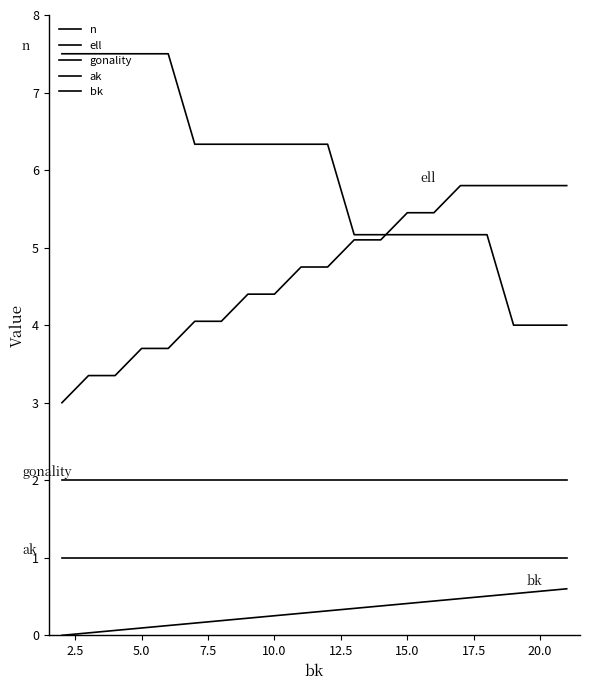

Reading left to right, extract all data points from this chart.

n: 7.5	7.5	7.5	7.5	7.5	6.3	6.3	6.3	6.3	6.3	6.3	5.2	5.2	5.2	5.2	5.2	5.2	4.0	4.0	4.0
ell: 3.0	3.3	3.3	3.7	3.7	4.0	4.0	4.4	4.4	4.7	4.7	5.1	5.1	5.4	5.4	5.8	5.8	5.8	5.8	5.8
gonality: 2.0	2.0	2.0	2.0	2.0	2.0	2.0	2.0	2.0	2.0	2.0	2.0	2.0	2.0	2.0	2.0	2.0	2.0	2.0	2.0
ak: 1.0	1.0	1.0	1.0	1.0	1.0	1.0	1.0	1.0	1.0	1.0	1.0	1.0	1.0	1.0	1.0	1.0	1.0	1.0	1.0
bk: 0.0	0.0	0.1	0.1	0.1	0.2	0.2	0.2	0.3	0.3	0.3	0.3	0.4	0.4	0.4	0.5	0.5	0.5	0.6	0.6